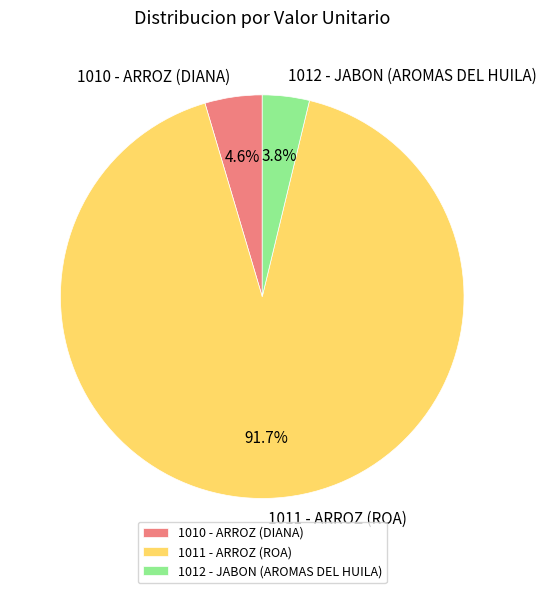

Count the number of slices in the pie.

3